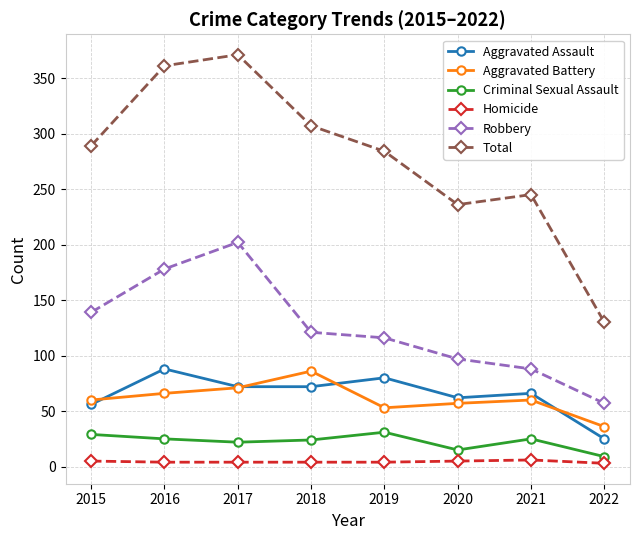

At 2015, list the series in order from smallest to largest.

Homicide, Criminal Sexual Assault, Aggravated Assault, Aggravated Battery, Robbery, Total